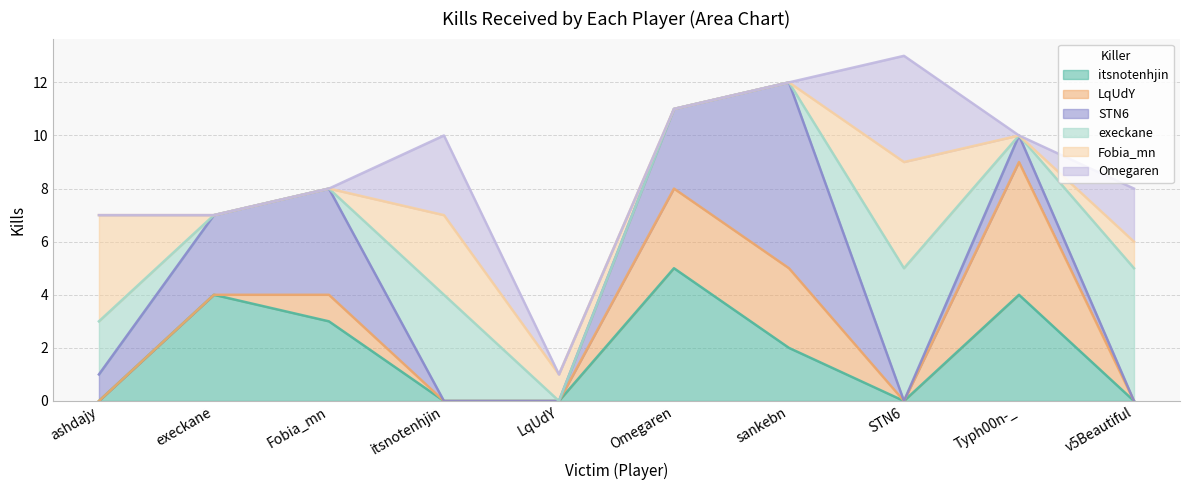

Which series has the largest range (max minus min)?

STN6